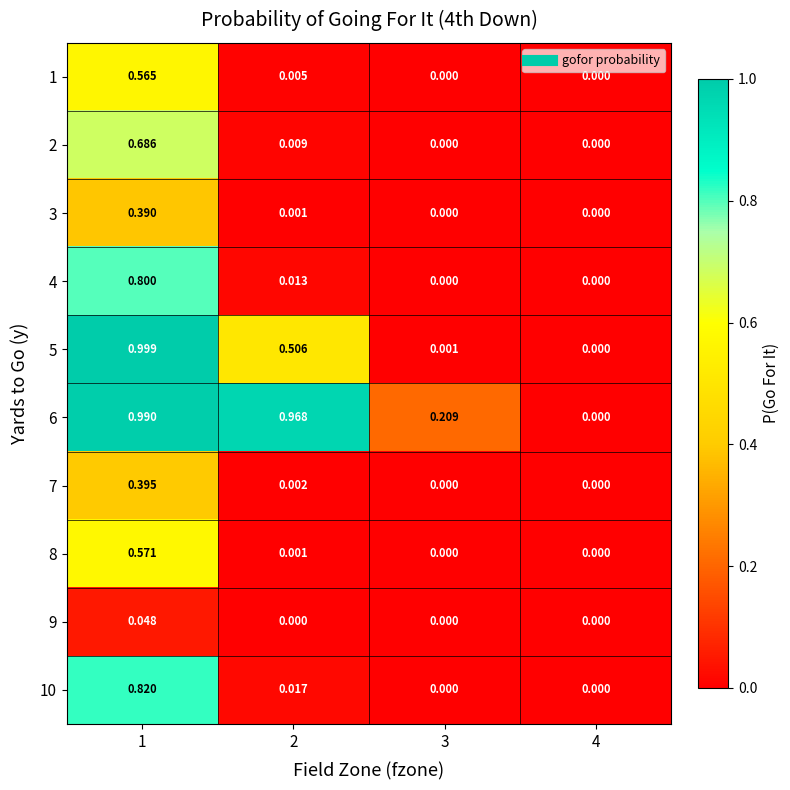

How many data points in 8 are above 0?

2